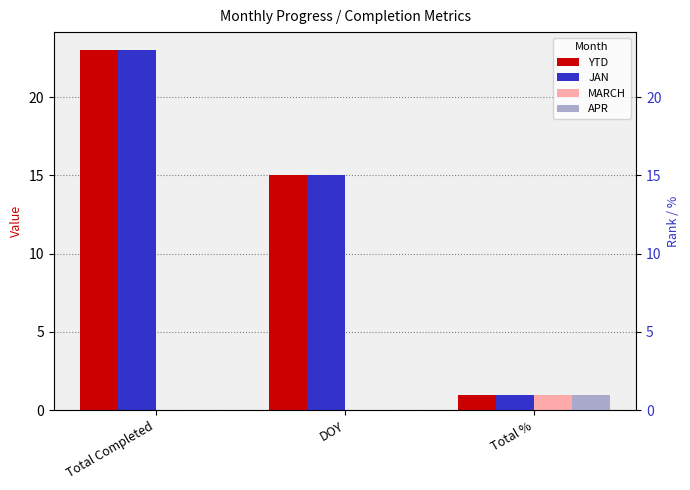

At which label does MARCH reach its peak?

Total %